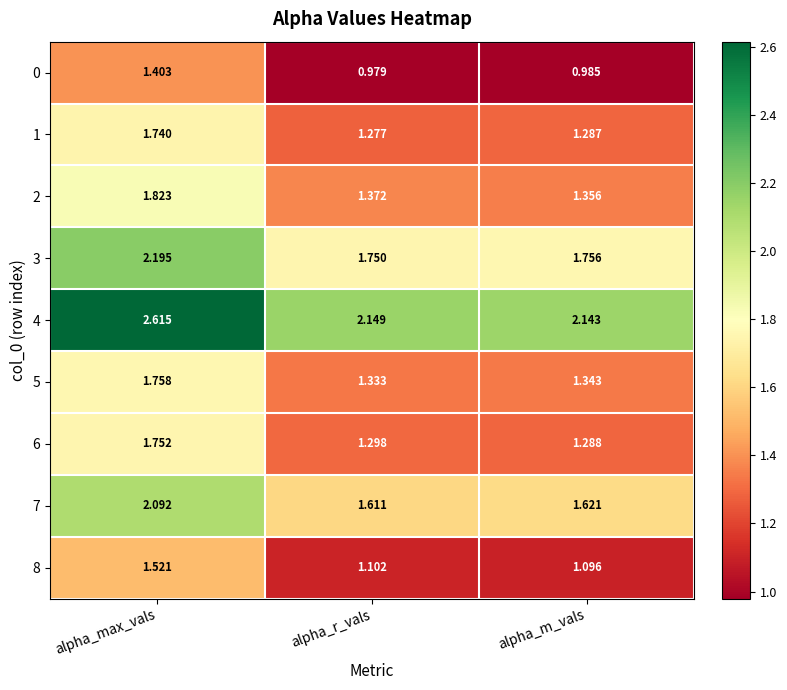

At which category is the sum across all series the highest?

alpha_max_vals